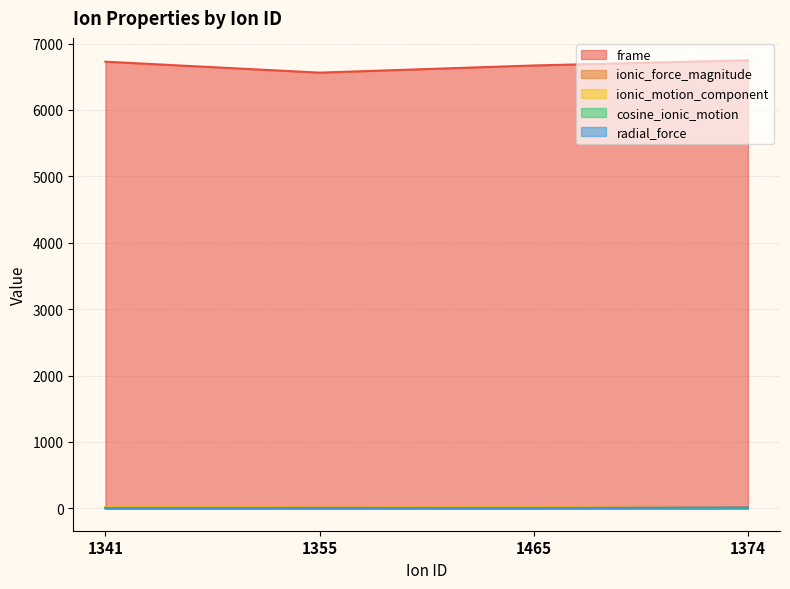

Where is the first local minimum for frame?

1355